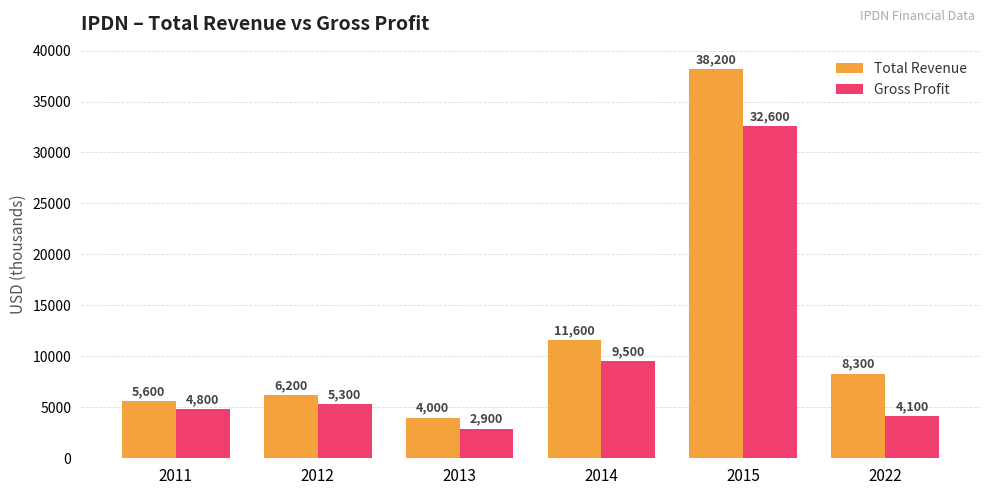

List the labels in order of Total Revenue value, smallest first.

2013, 2011, 2012, 2022, 2014, 2015